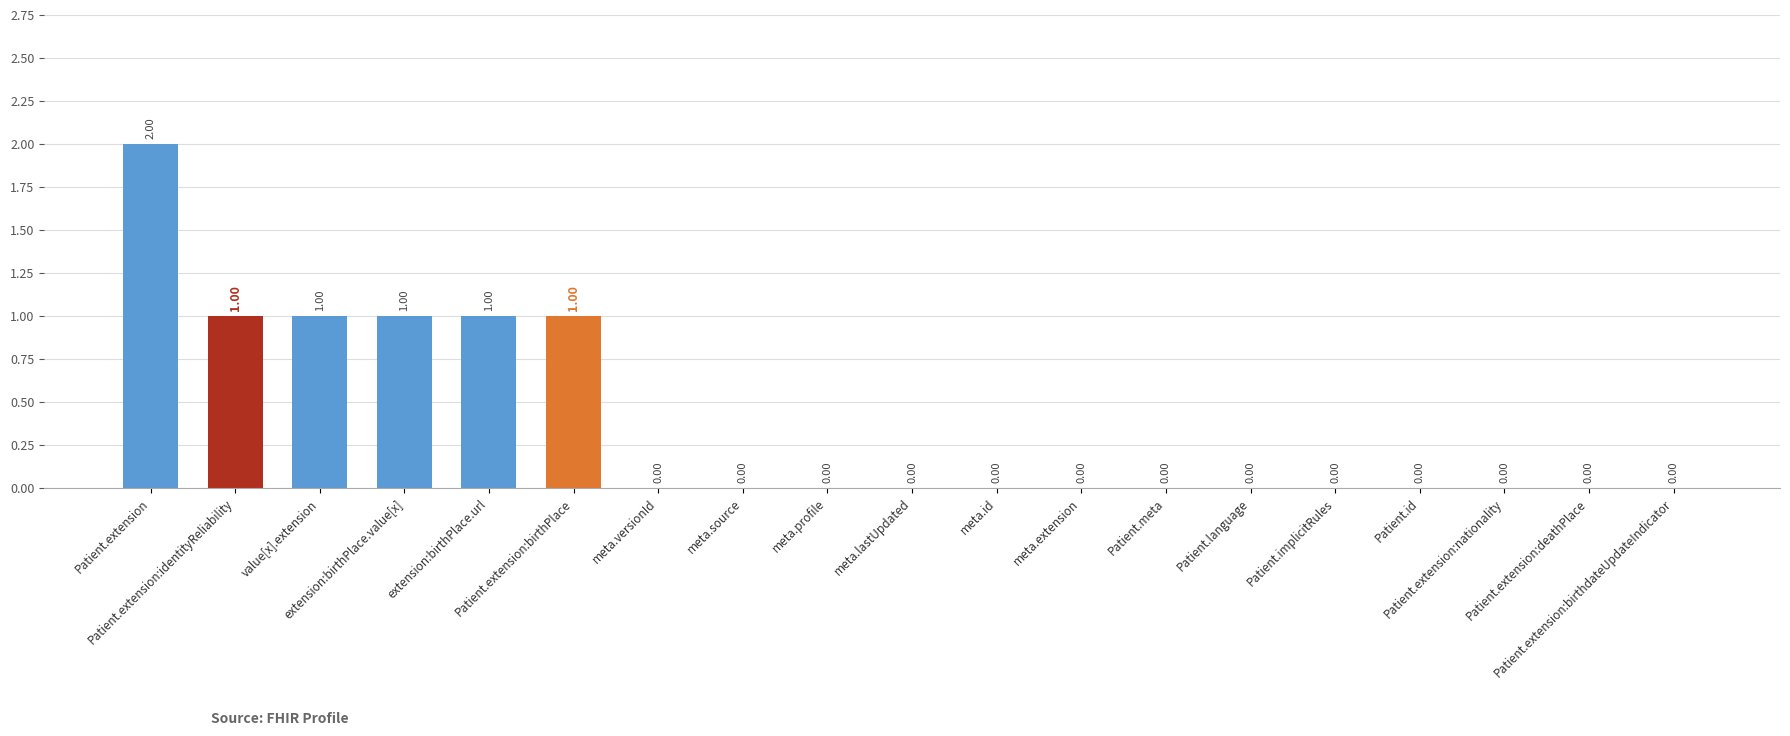

What is the sum of all values?

7